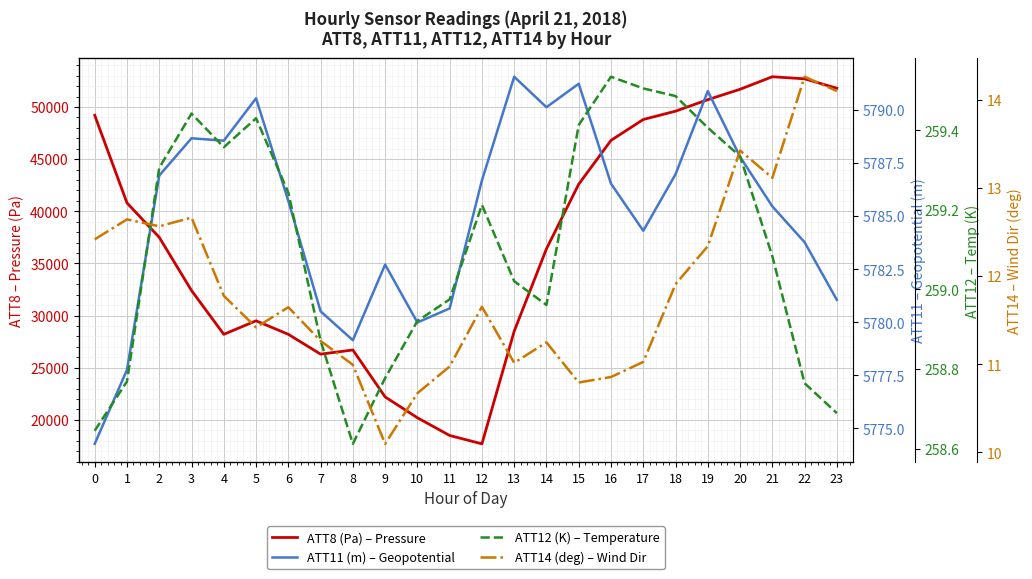

At which category is the sum across all series the highest?

21